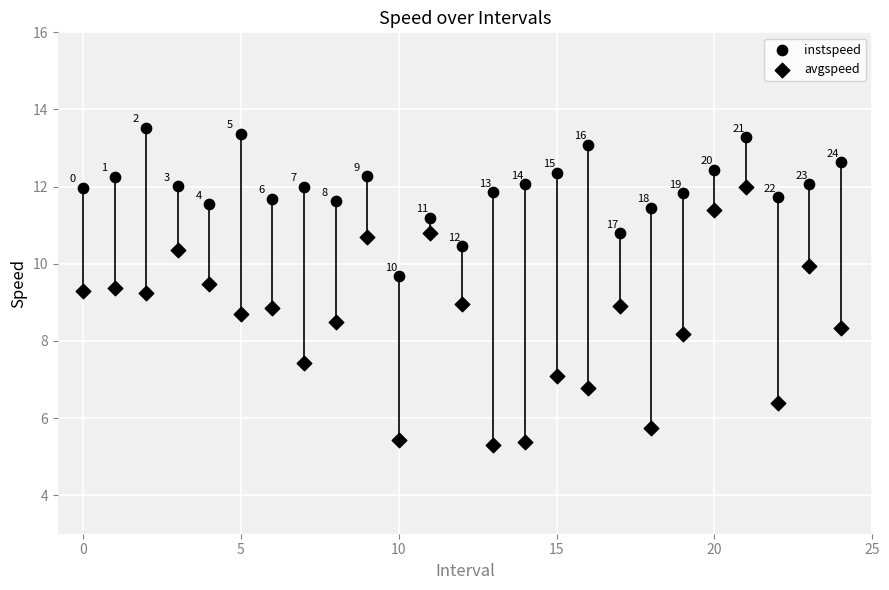

How many points are shown in the scatter plot?

50